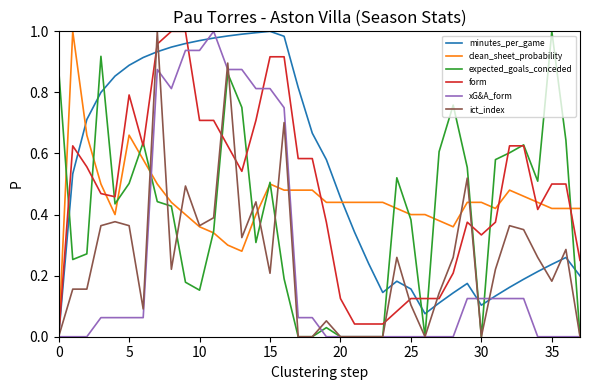

Which series has the largest total across all categories?

minutes_per_game